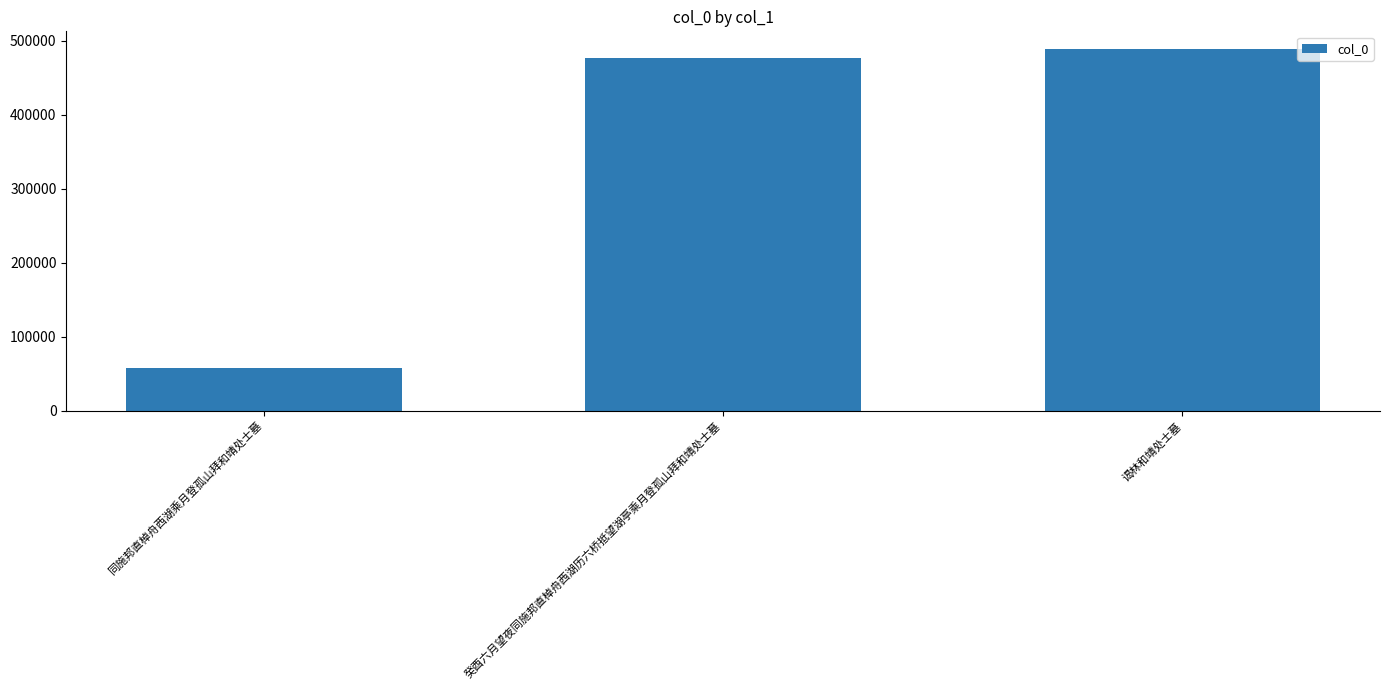

Reading left to right, extract all data points from this chart.

57162	477098	488076